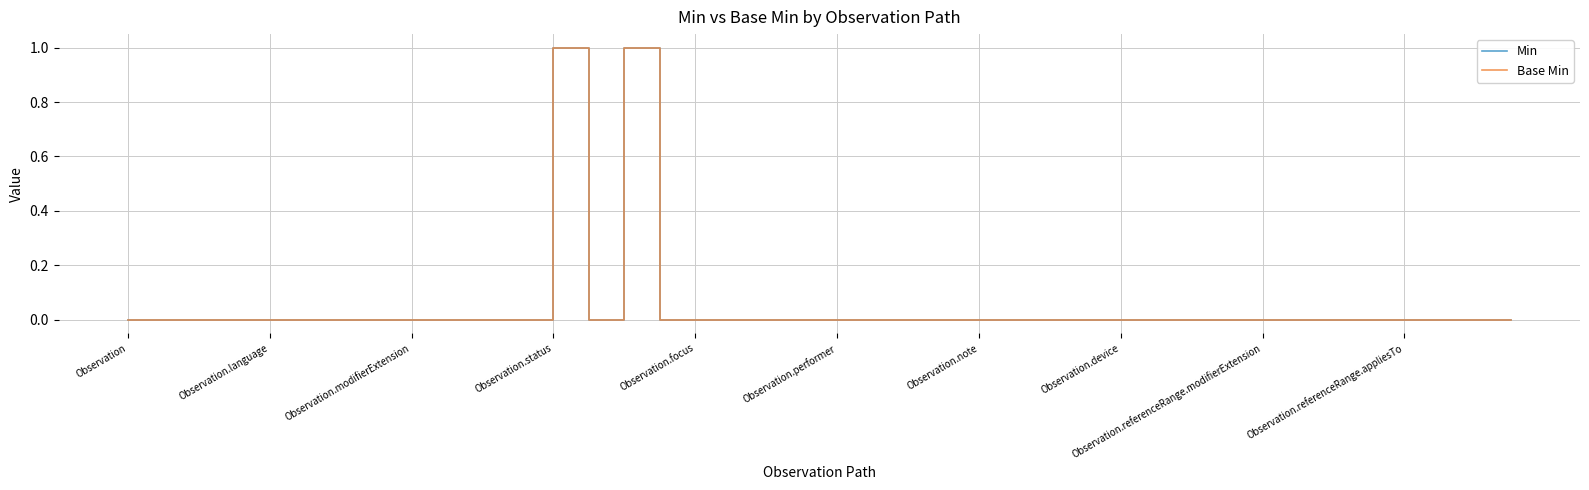

True or false: Min and Base Min cross at least once.

False